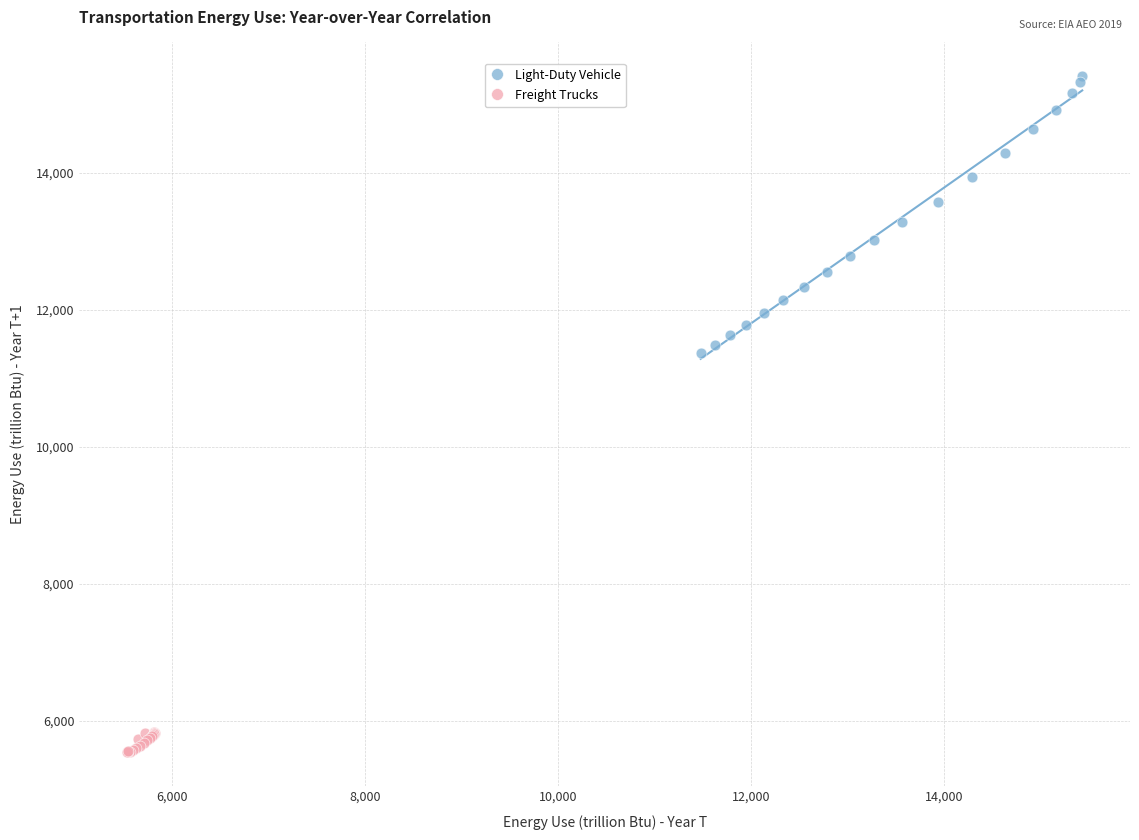

Which series has the widest spread of Y values?

Light-Duty Vehicle